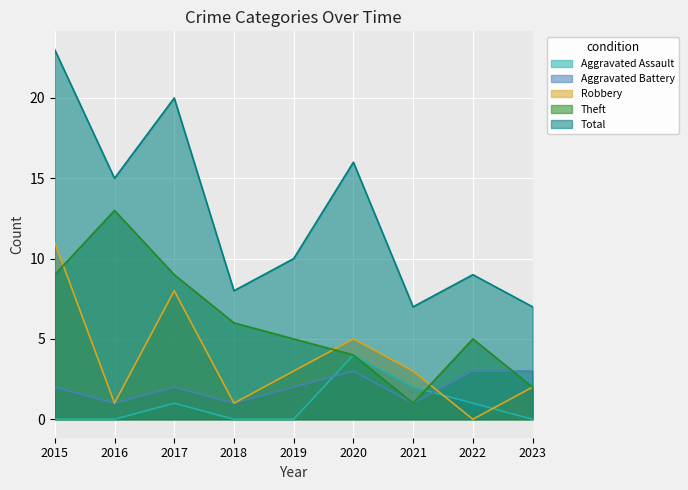

Rank the series at 2020 from lowest to highest value.

Aggravated Battery, Aggravated Assault, Theft, Robbery, Total